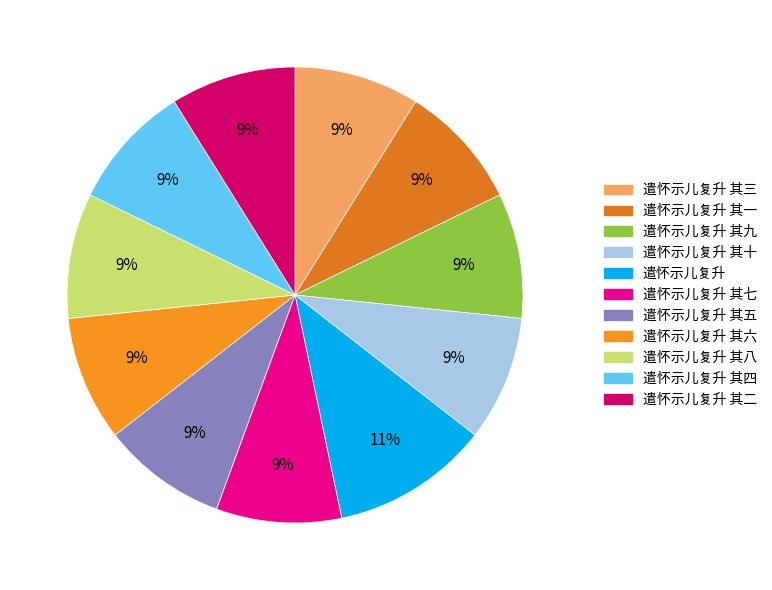

To the nearest percent, what is the difference between the largest and smallest slice percentages?

2%